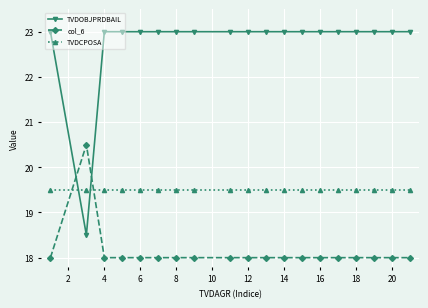

Rank the series by their average value, from highest to lowest.

TVDOBJPRDBAIL, TVDCPOSA, col_6